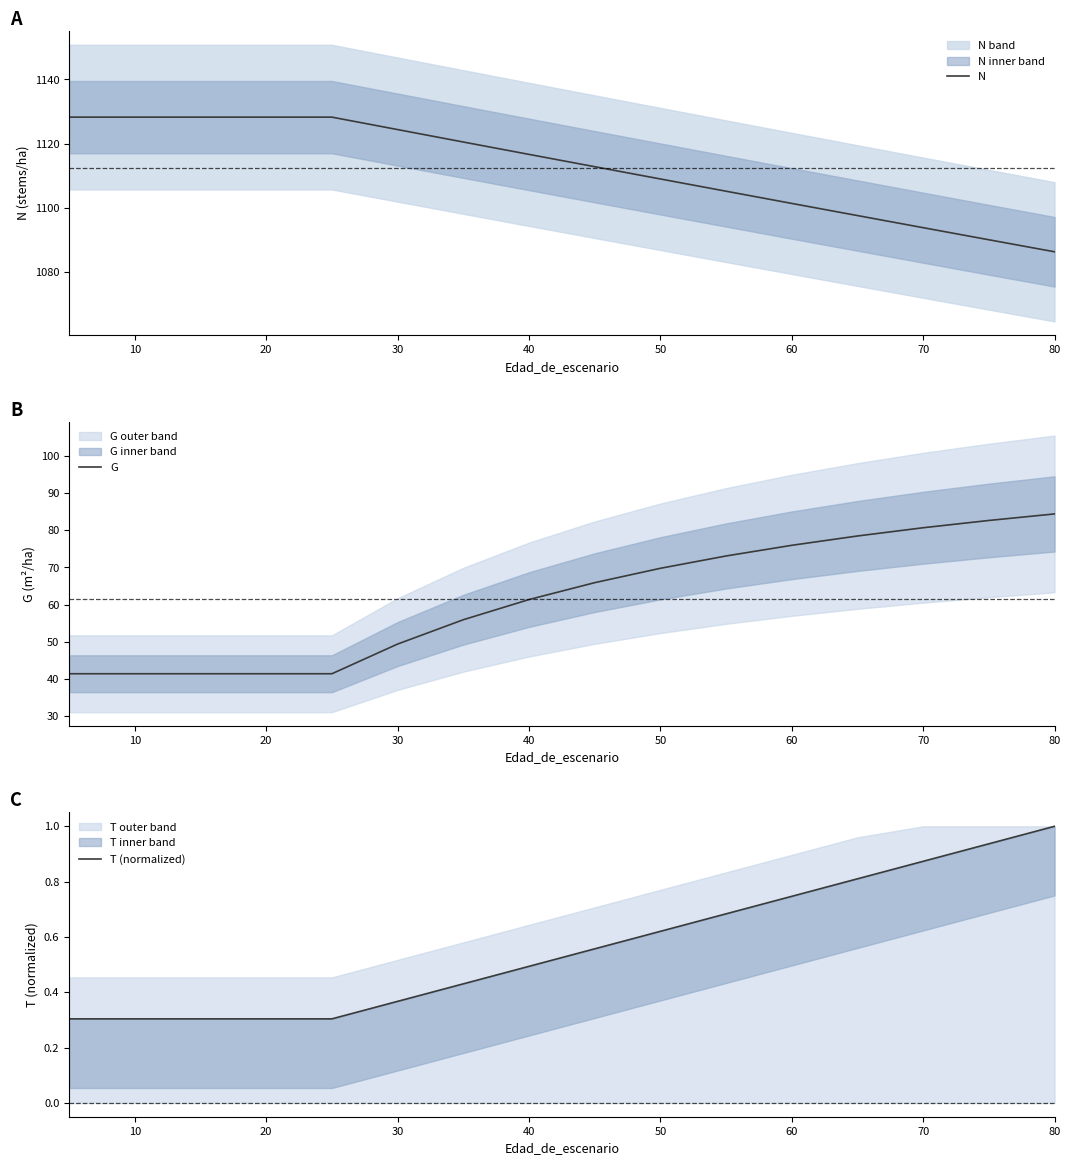

At which label does N reach its minimum?

80